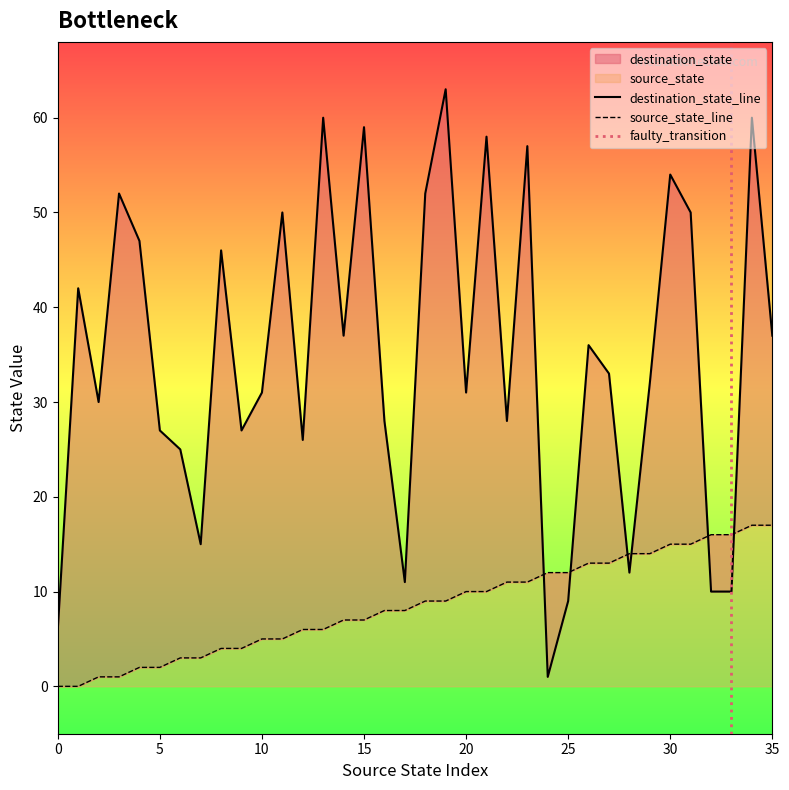

At which label is destination_state closest to 32?

29